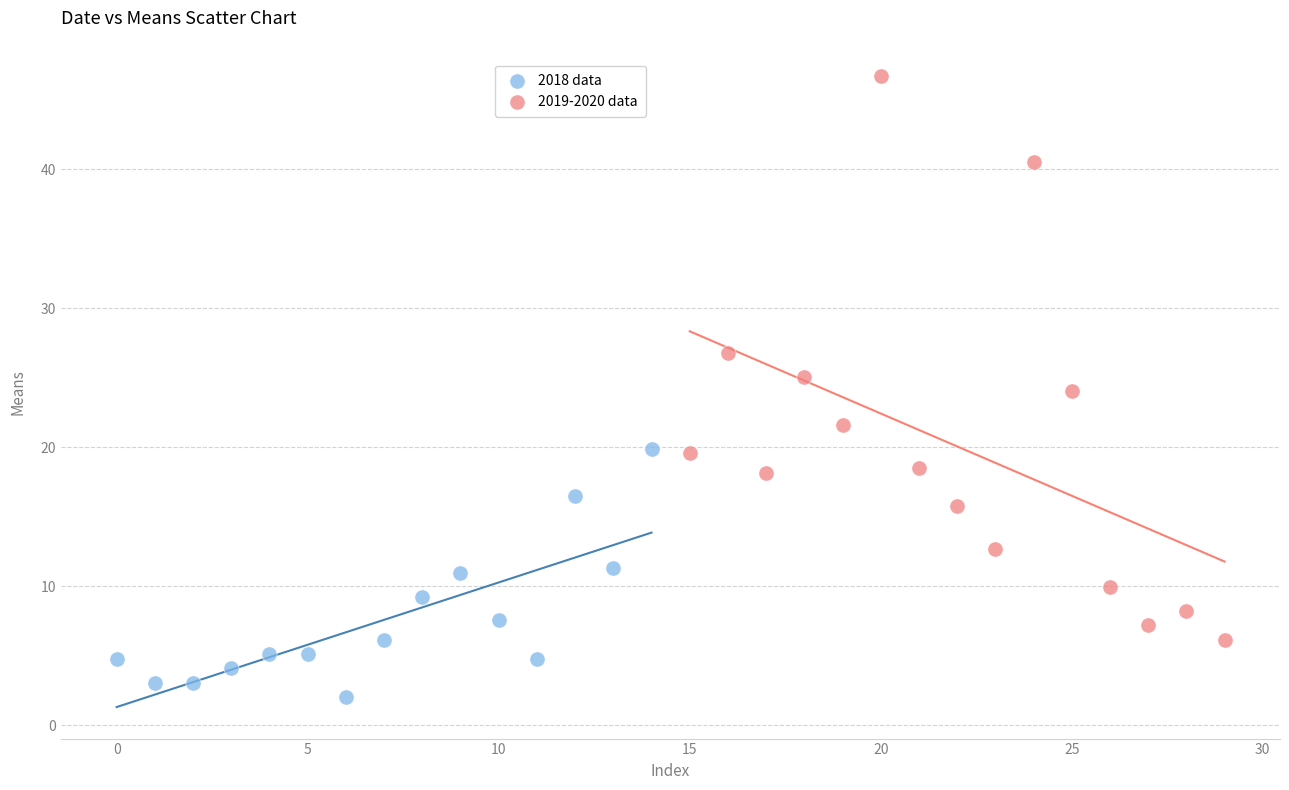

Which series reaches the maximum Y coordinate?

2019-2020 data